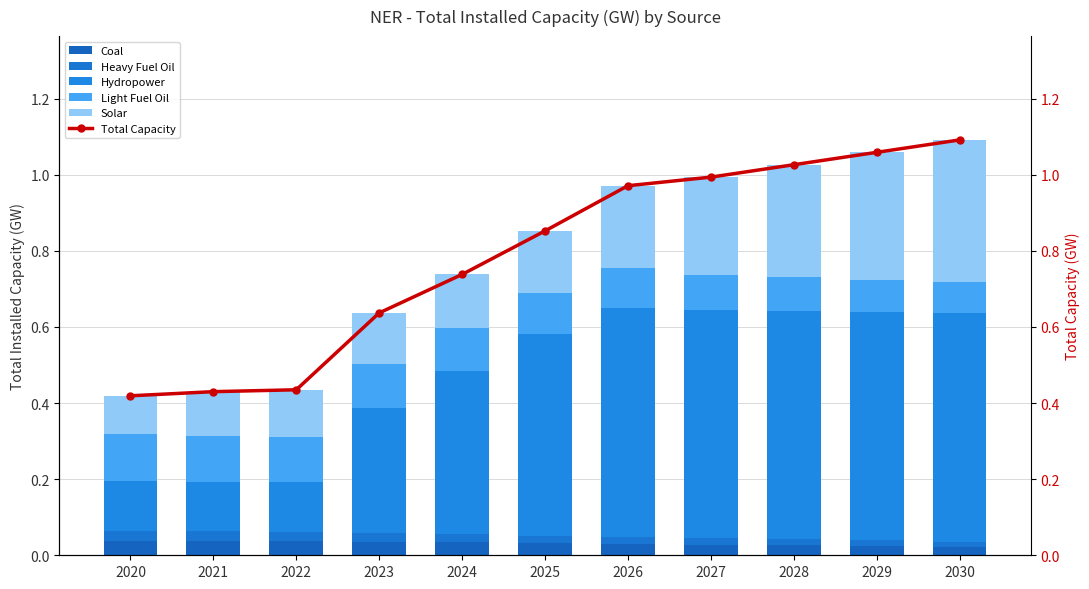

Reading left to right, what are all the values shown in this chart?

Coal: 0.0	0.0	0.0	0.0	0.0	0.0	0.0	0.0	0.0	0.0	0.0
Heavy Fuel Oil: 0.0	0.0	0.0	0.0	0.0	0.0	0.0	0.0	0.0	0.0	0.0
Hydropower: 0.1	0.1	0.1	0.3	0.4	0.5	0.6	0.6	0.6	0.6	0.6
Light Fuel Oil: 0.1	0.1	0.1	0.1	0.1	0.1	0.1	0.1	0.1	0.1	0.1
Solar: 0.1	0.1	0.1	0.1	0.1	0.2	0.2	0.3	0.3	0.3	0.4
Total Capacity: 0.4	0.4	0.4	0.6	0.7	0.9	1.0	1.0	1.0	1.1	1.1